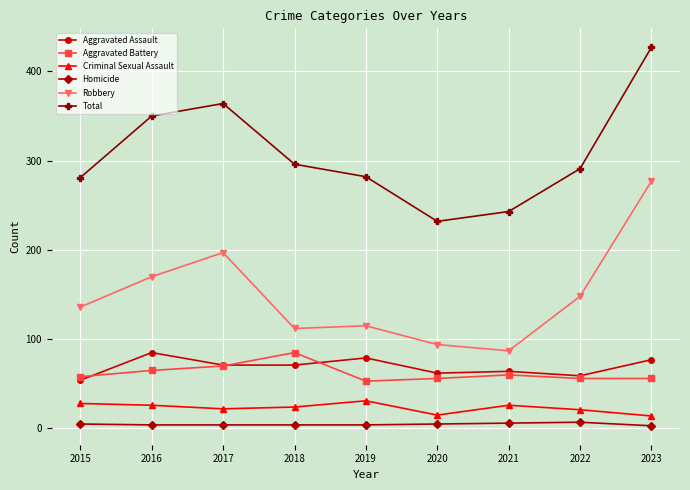

What are all the series names shown in the legend?

Aggravated Assault, Aggravated Battery, Criminal Sexual Assault, Homicide, Robbery, Total